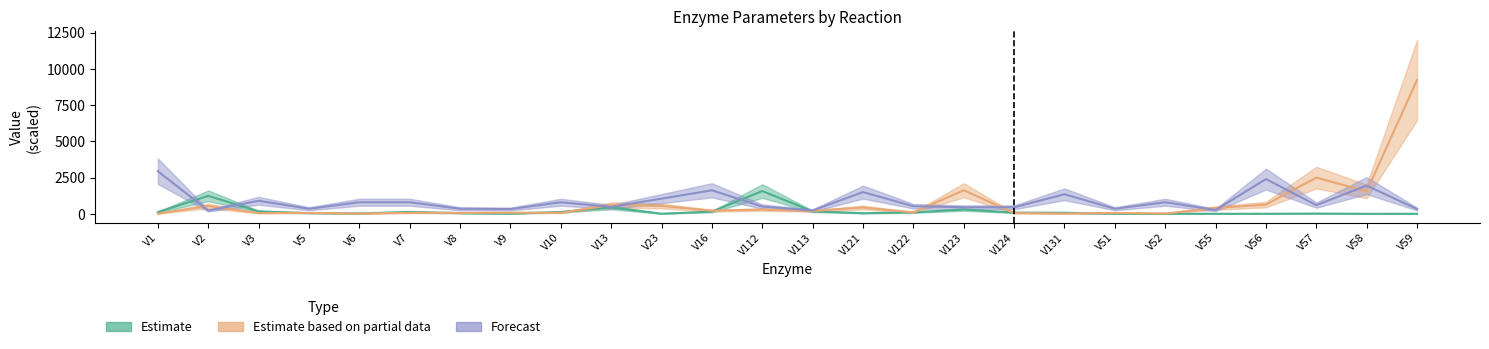

How many values in the Forecast series exceed 600?

12